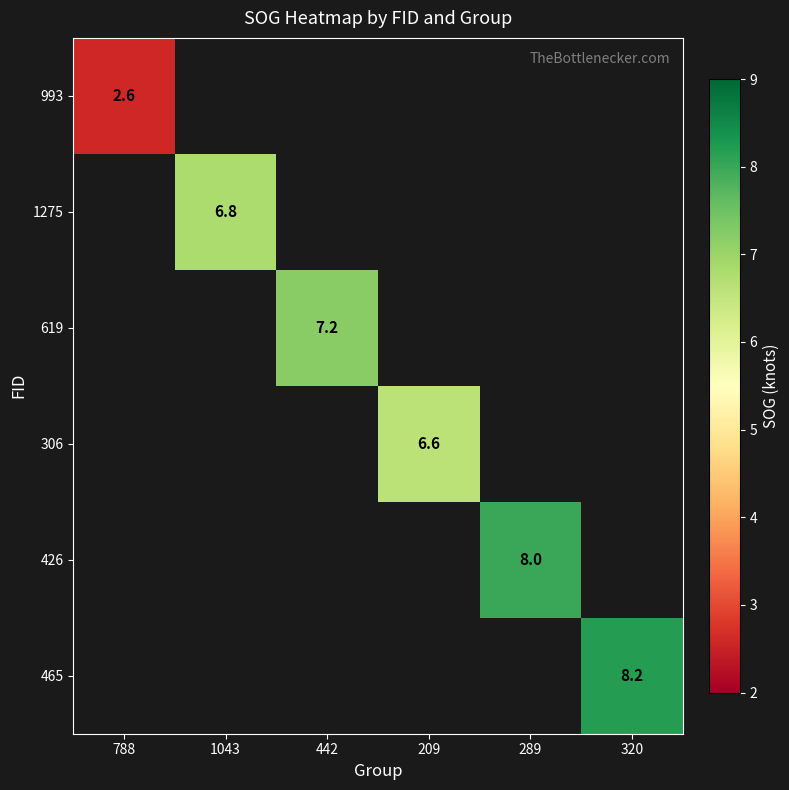

Count the number of categories in the chart.

6